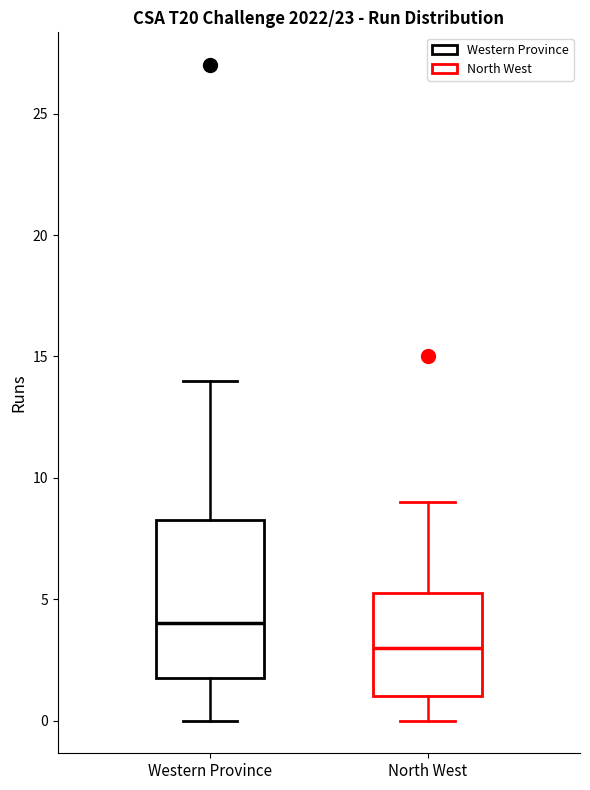

Where does the upper whisker of the box for Western Province end on the y-axis? The values are not printed on the chart, so give them approximately, as read against the axis.

14.0